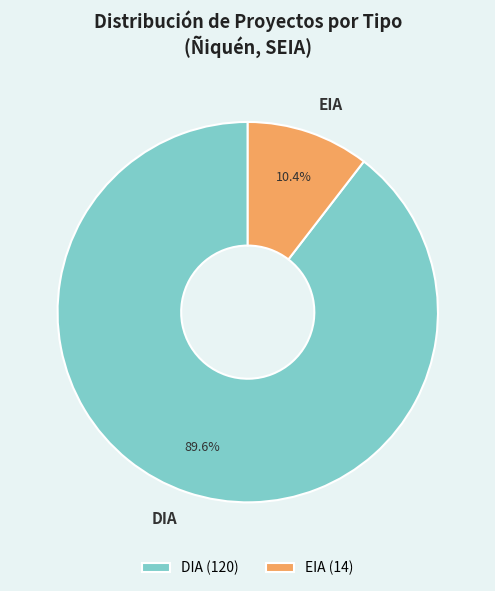

Which category has the biggest portion of the pie?

DIA